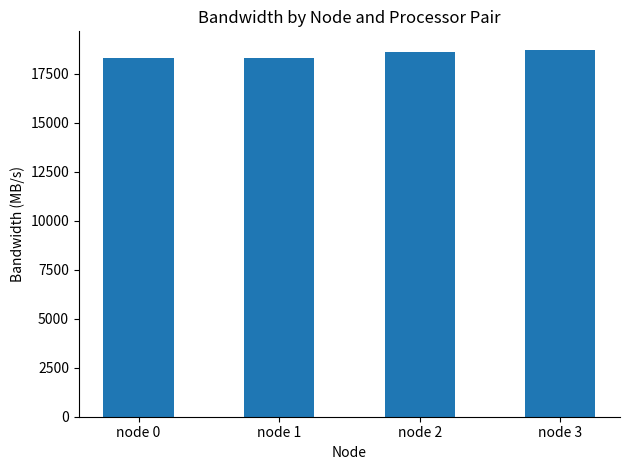

Where does the data first go above 18583?

node 2